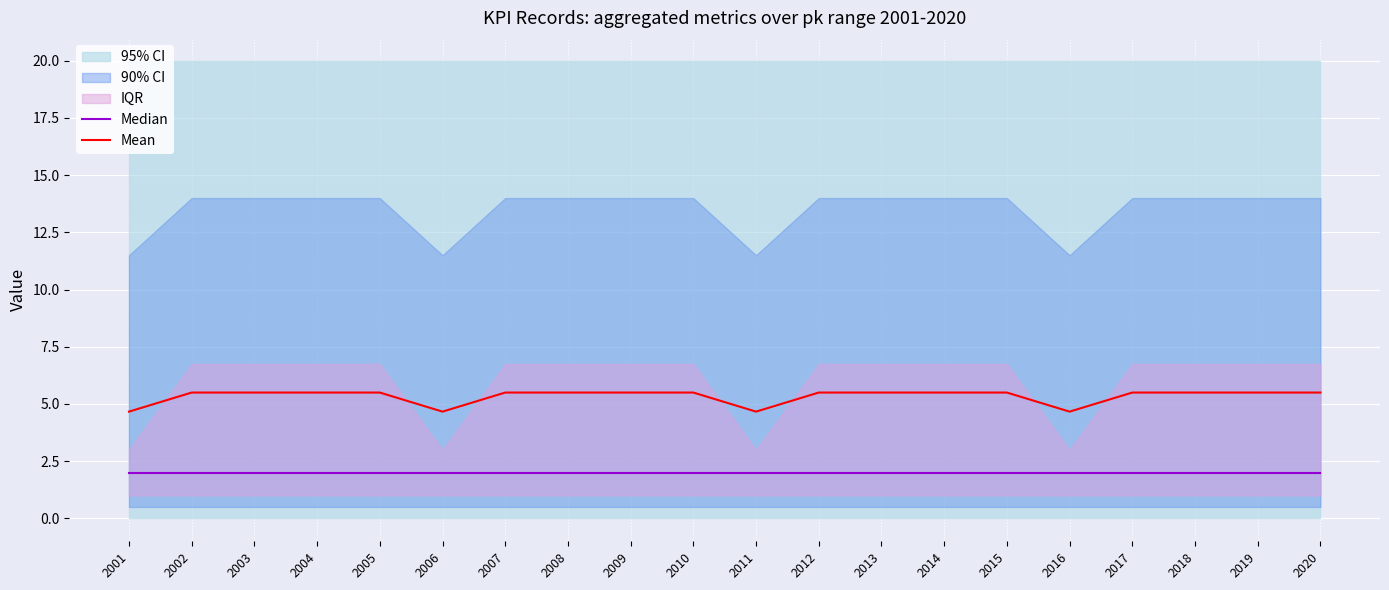

Count the number of categories in the chart.

20